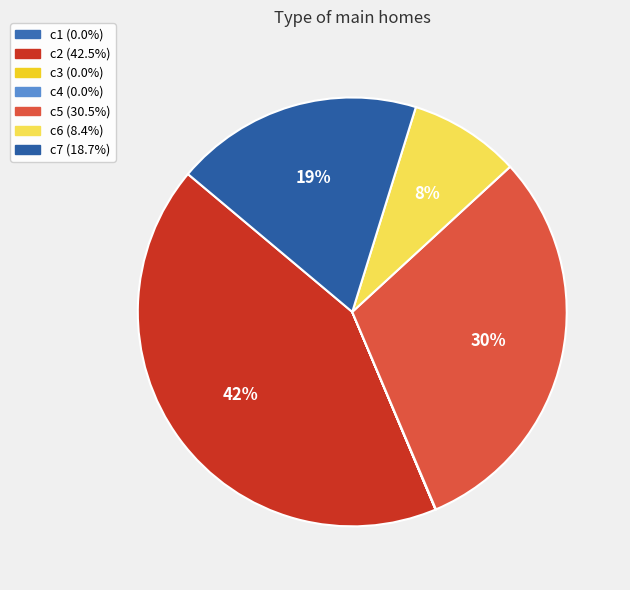

Is there a majority slice in this chart?

No